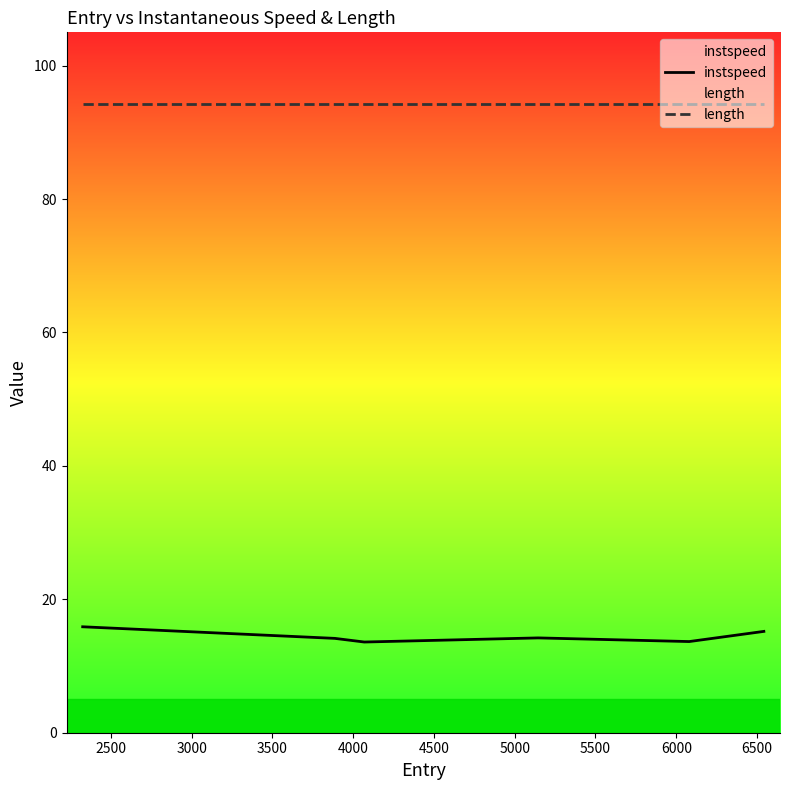

What is the value of the length point at the 6th from the left?

94.2